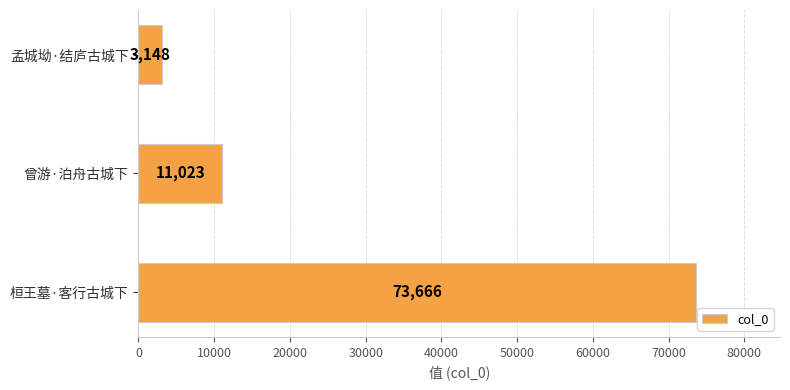

Which has a higher value, 桓王墓·客行古城下 or 曾游·泊舟古城下?

桓王墓·客行古城下